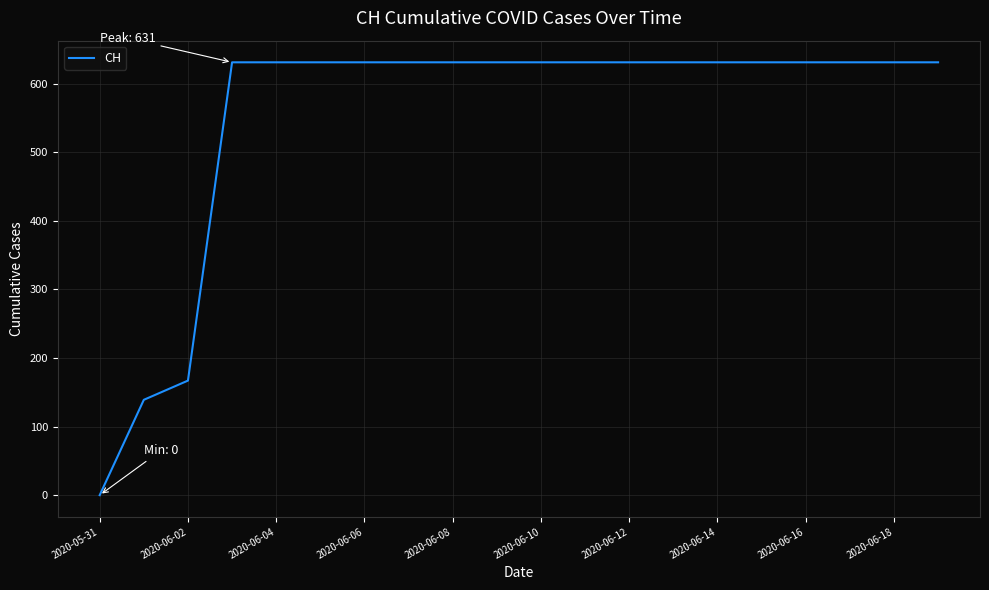

What is the maximum value shown in the chart?

631